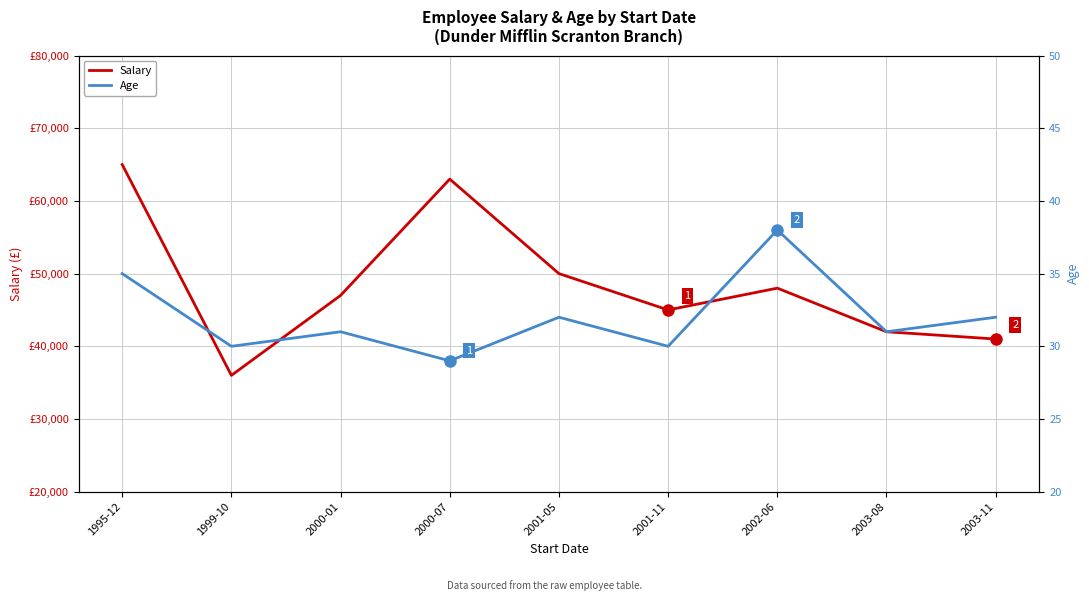

What is the total value across all series at 2002-06?

48038